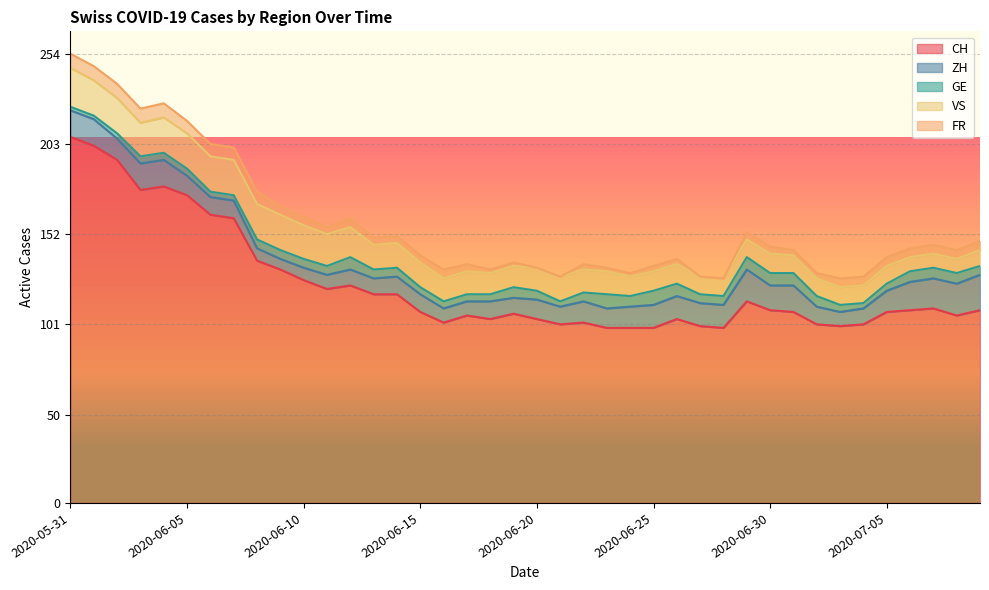

At which label does GE reach its minimum?

2020-05-31